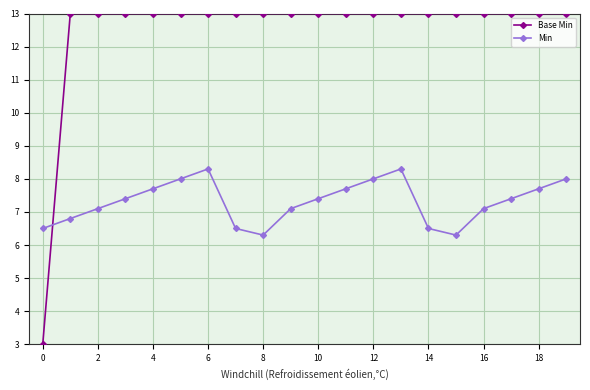

True or false: Base Min and Min cross at least once.

True